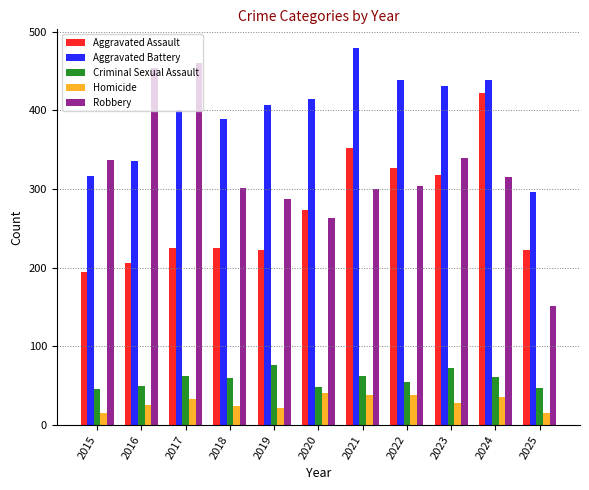

Rank the series by their maximum value, from highest to lowest.

Aggravated Battery, Robbery, Aggravated Assault, Criminal Sexual Assault, Homicide